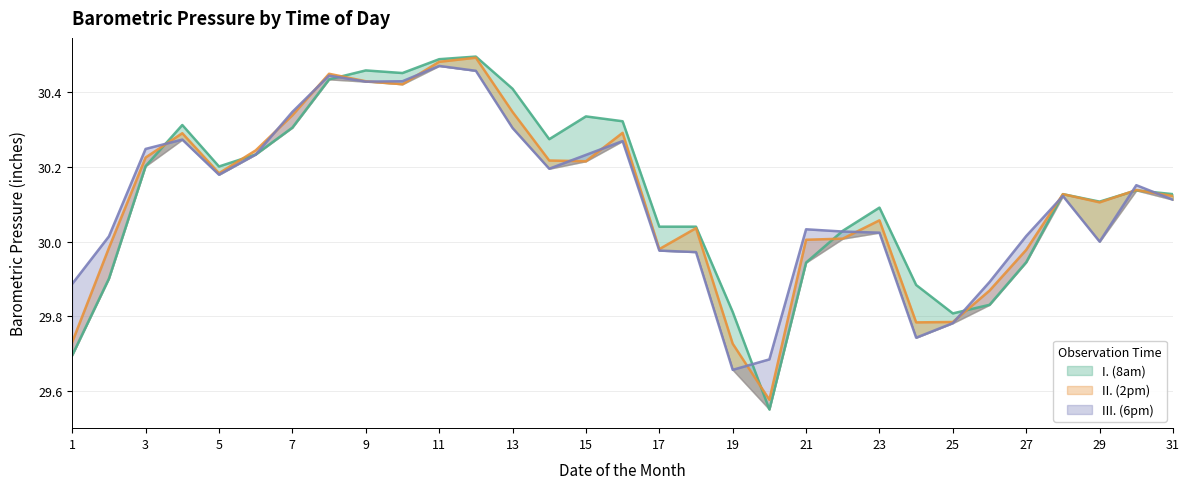

Is it true that II. (2pm) equals 30.1 at 29?

True